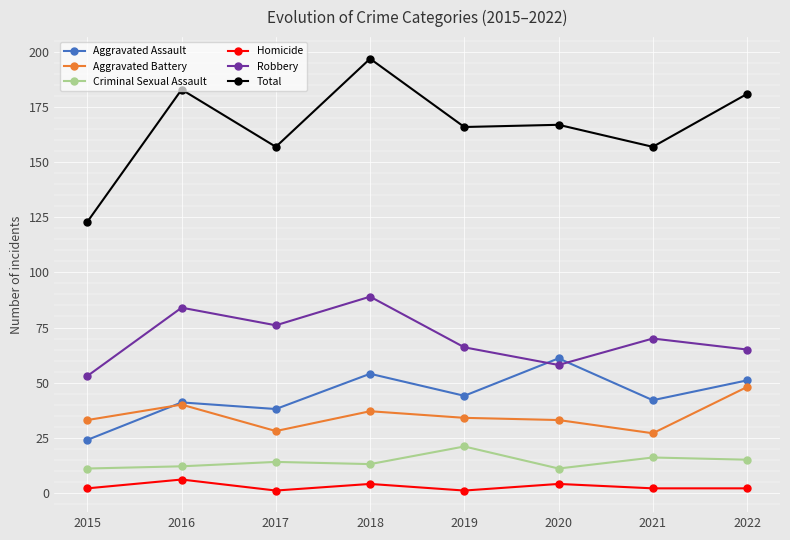

What is the sum of the Criminal Sexual Assault values at 2018 and 2016?

25